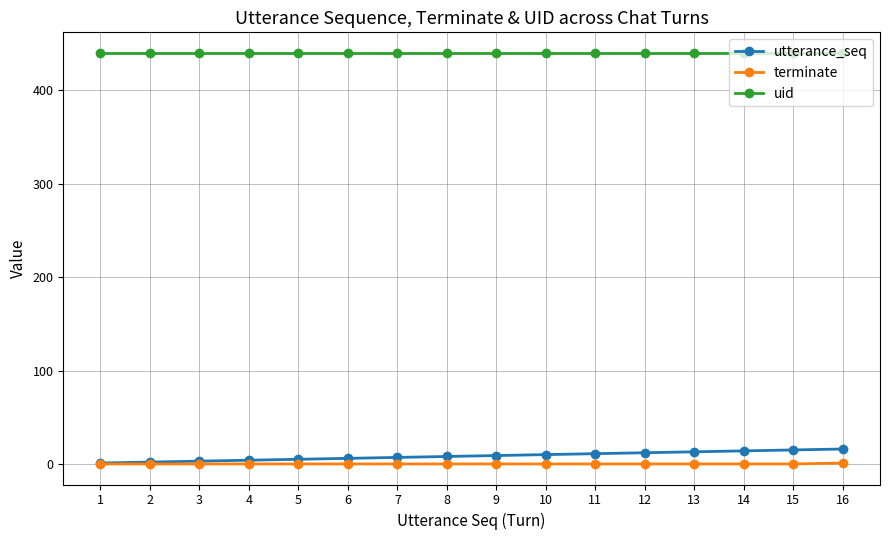

True or false: terminate and uid cross at least once.

False